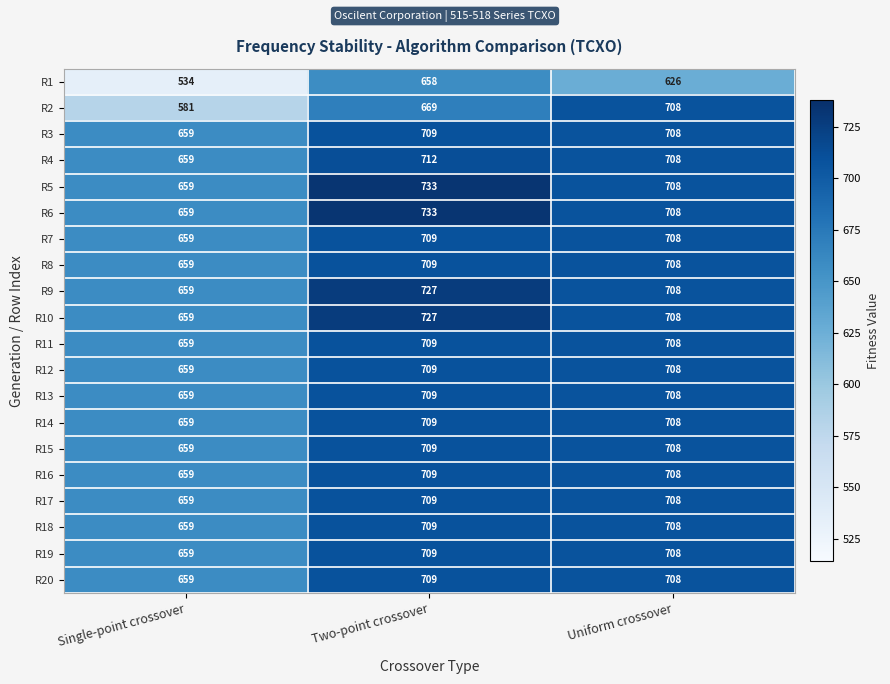

What is the difference between the maximum and minimum values in the R3 series?

50